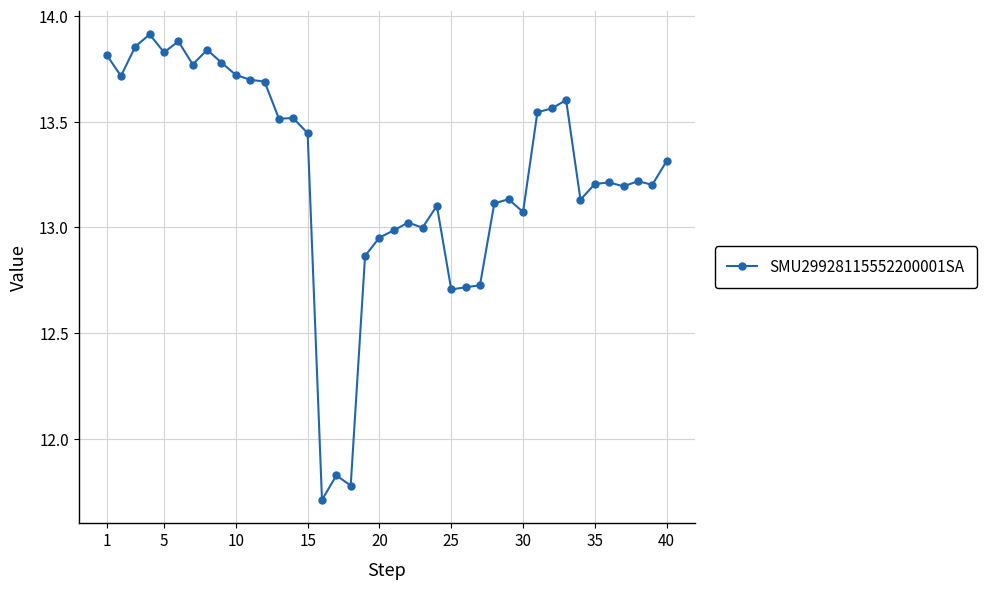

What is the smallest value displayed?

11.7